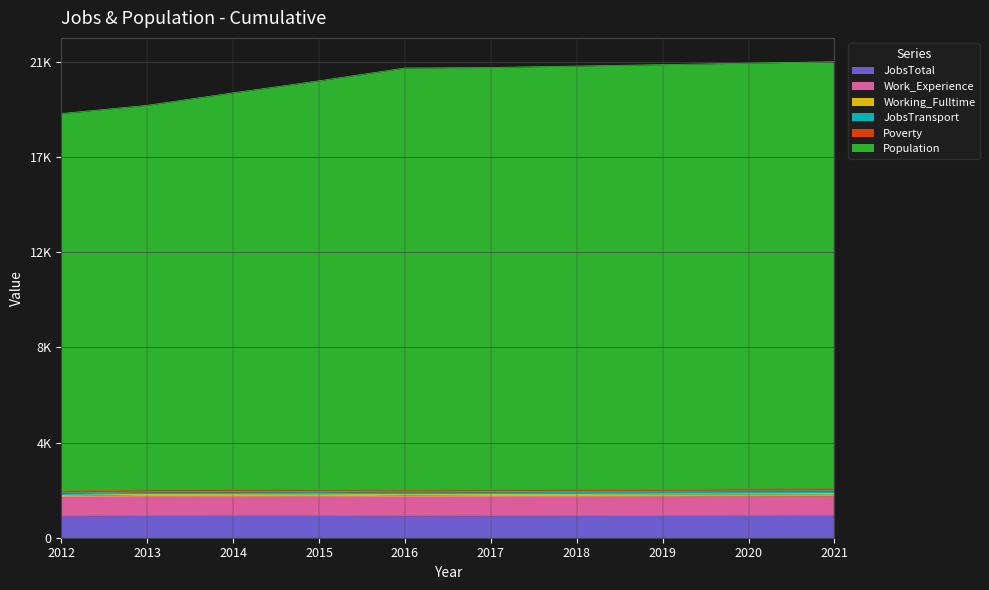

What is the value of the Poverty point at the 1st from the left?

76